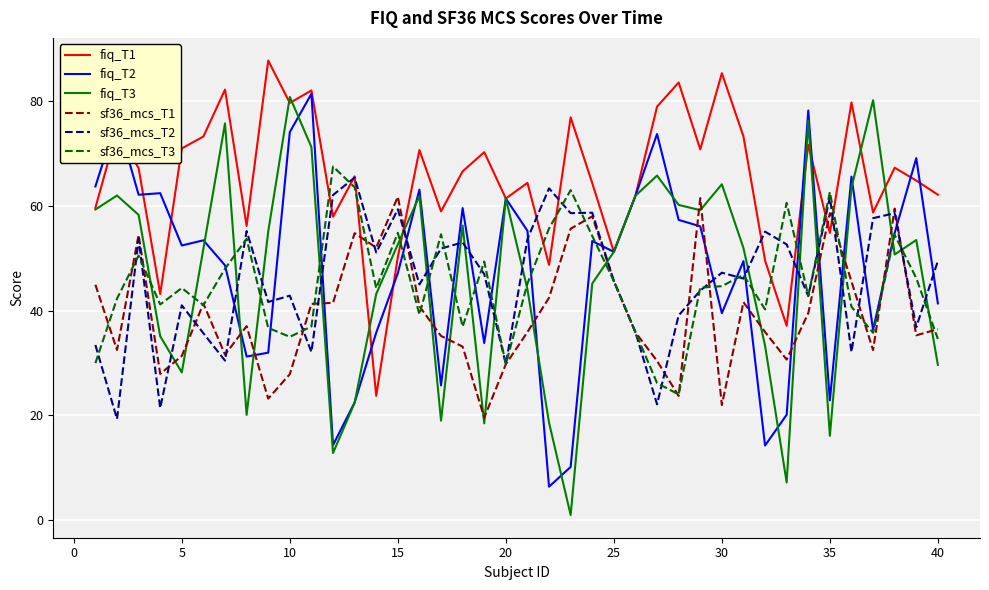

True or false: fiq_T1 has more than 0 interior local peaks.

True